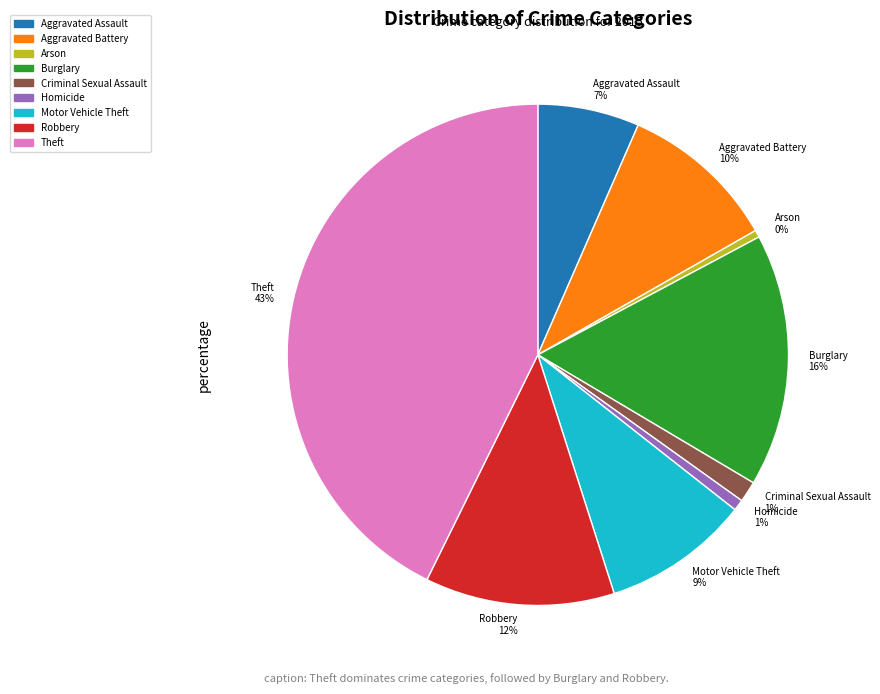

How many slices are in this pie chart?

9